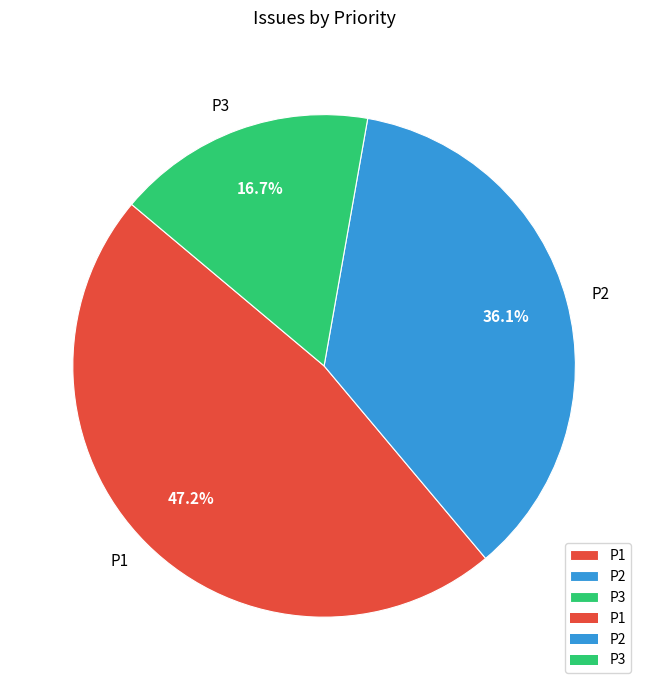

Approximately how many times larger is the value at P1 compared to P3?

2.8